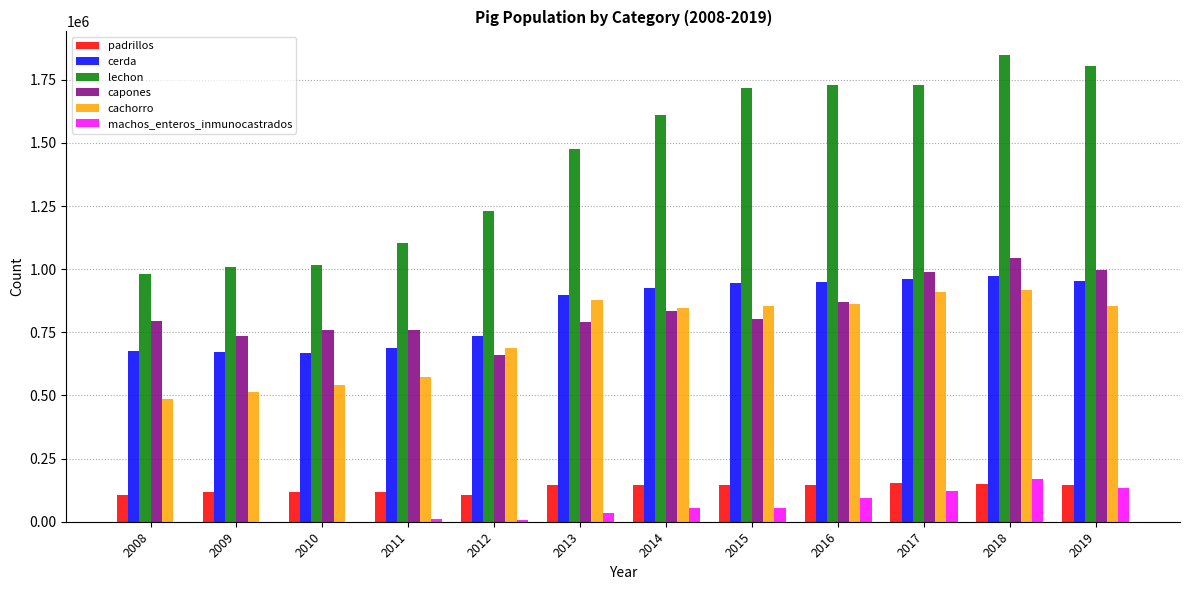

Is it true that cerda equals 323712 at 2012?

False